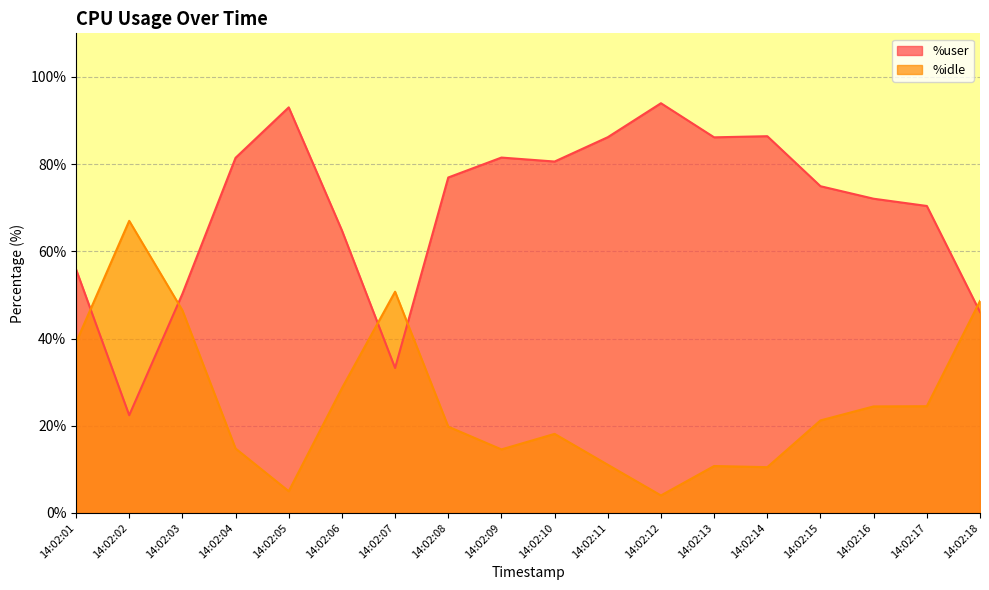

Where is the first local minimum for %idle?

14:02:05